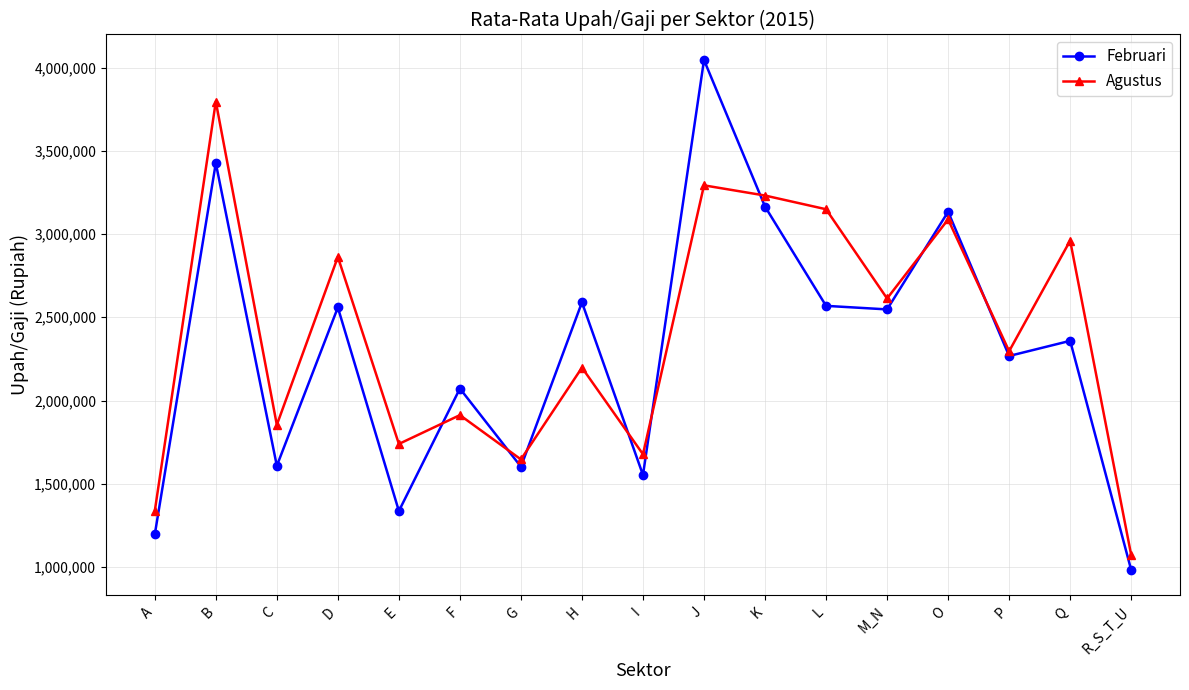

What is the greatest value displayed?

4045308